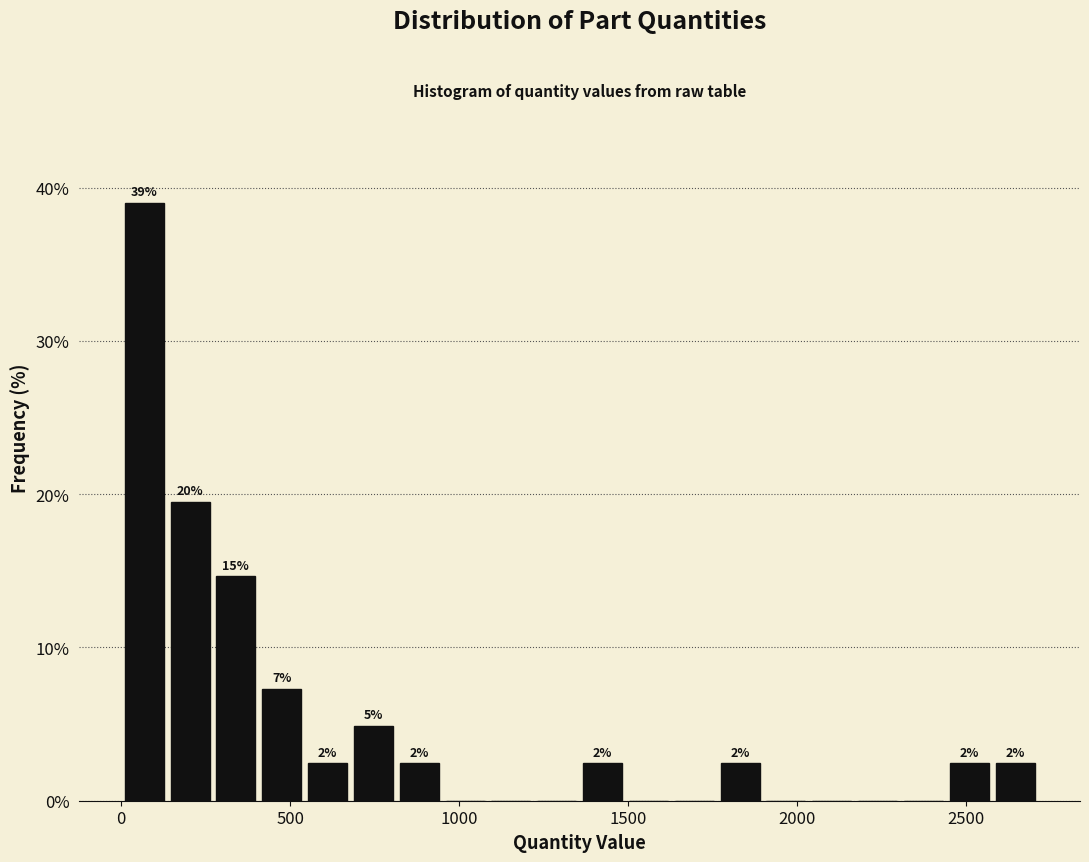

Read against the x-axis, roughly where is the centre of the tallest bar?

50